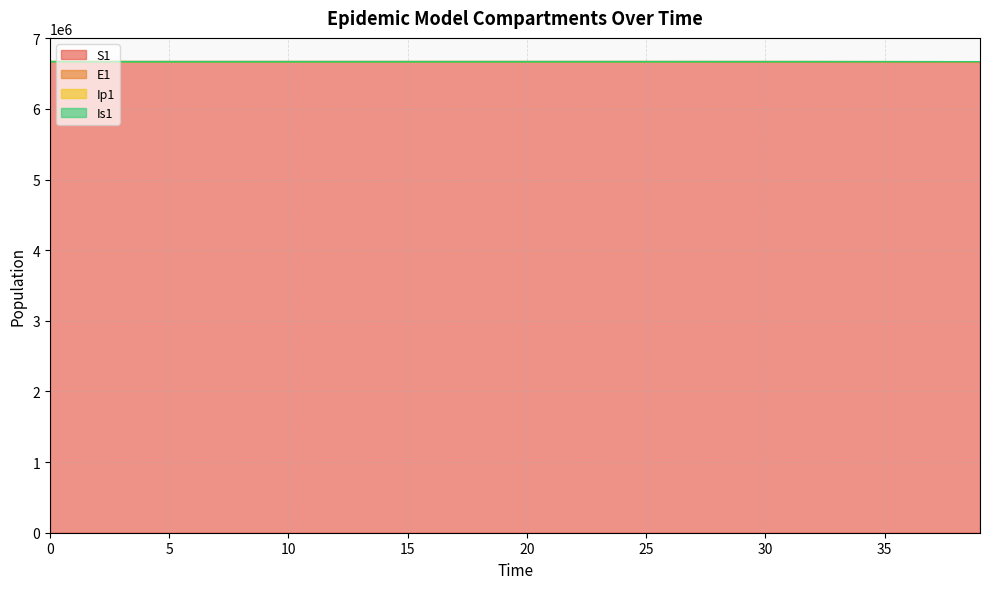

True or false: Ip1 and Is1 intersect in this chart.

False